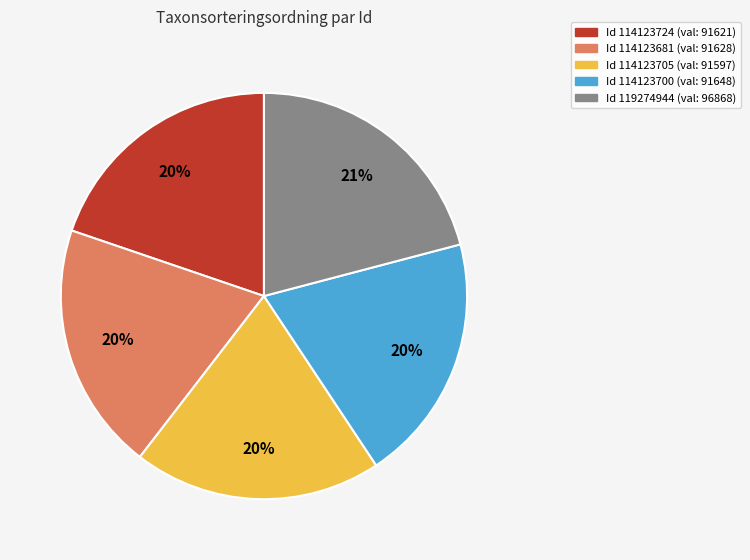

Does any single category account for the majority?

No